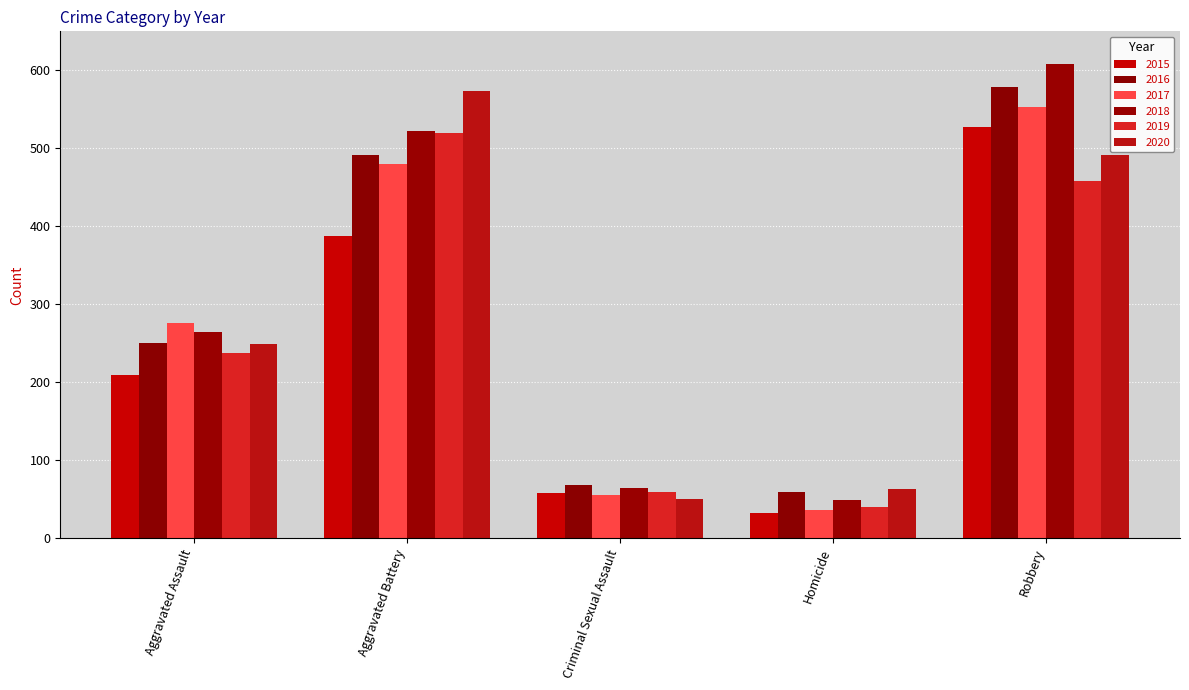

Is it true that 2018 equals 49 at Homicide?

True